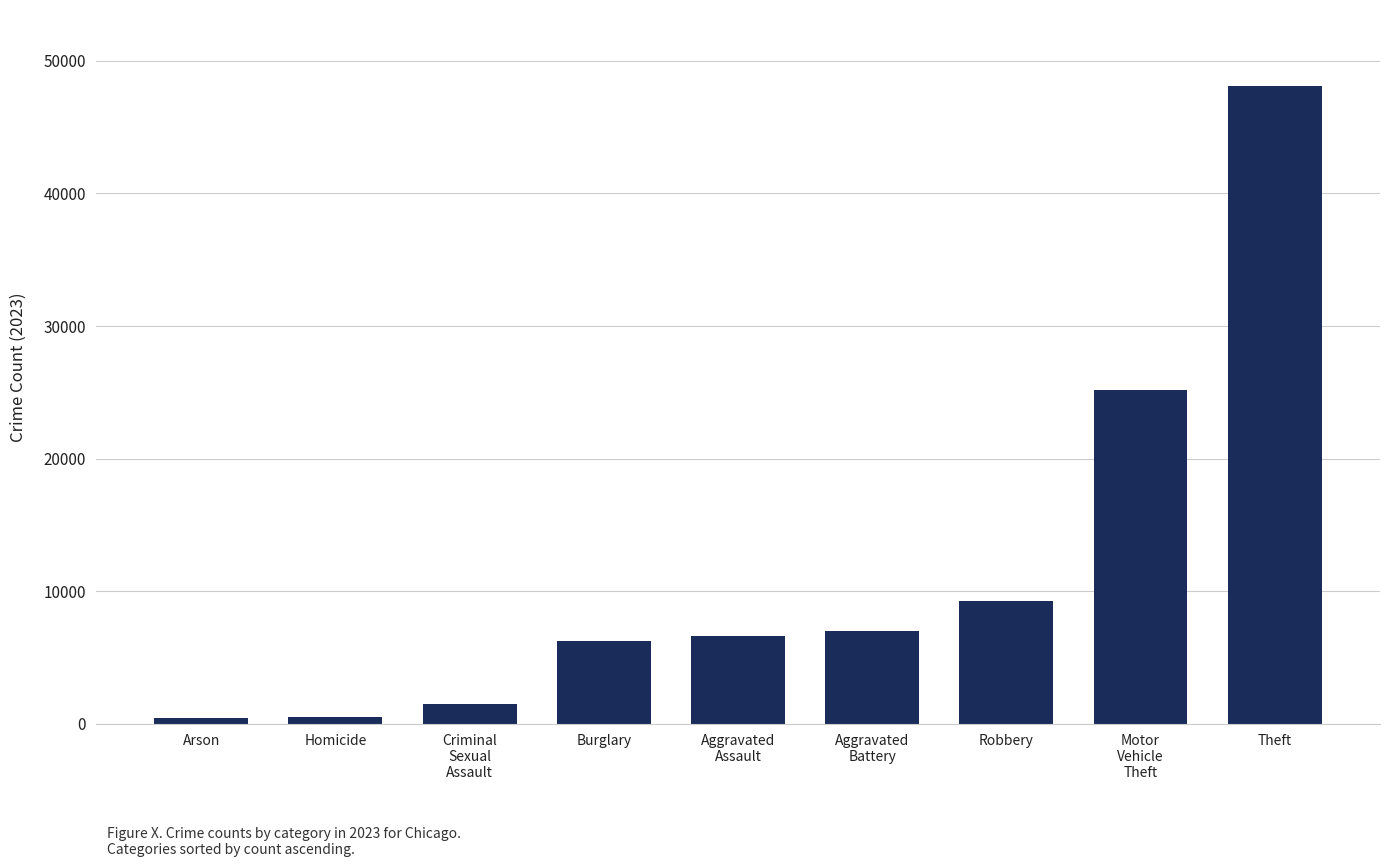

Read the value at Robbery.

9263